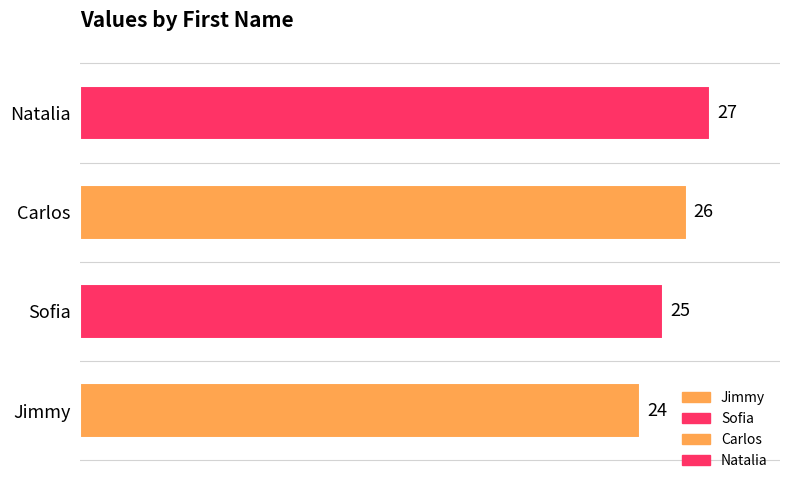

Are the bars grouped side by side (vs. stacked)?

No